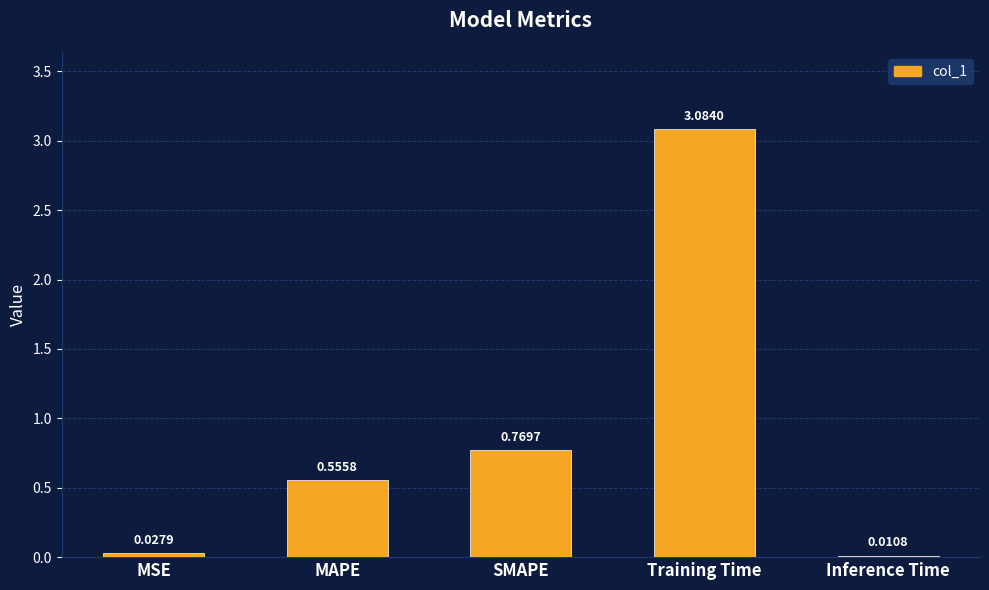

What is the change in value from MSE to Training Time?

+3.1